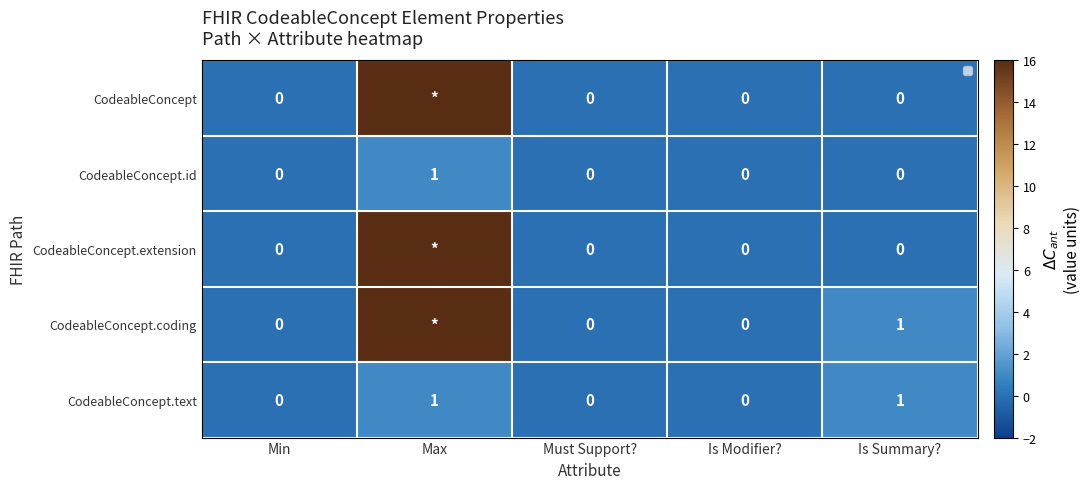

Which series has the largest range (max minus min)?

CodeableConcept